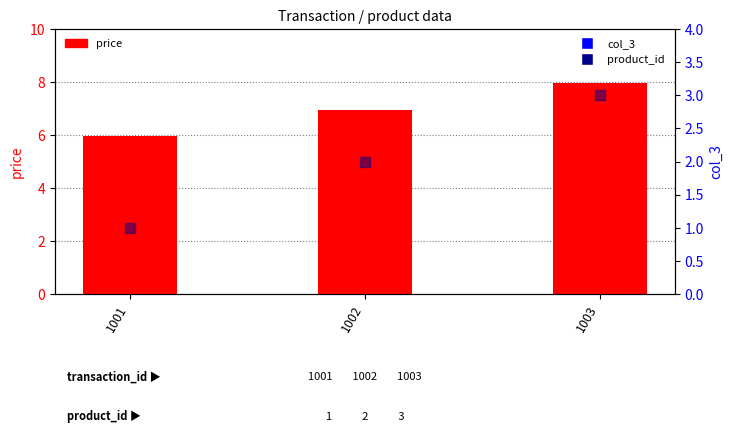

Is the value of product_id at 1002 greater than the value of col_3 at 1002?

No